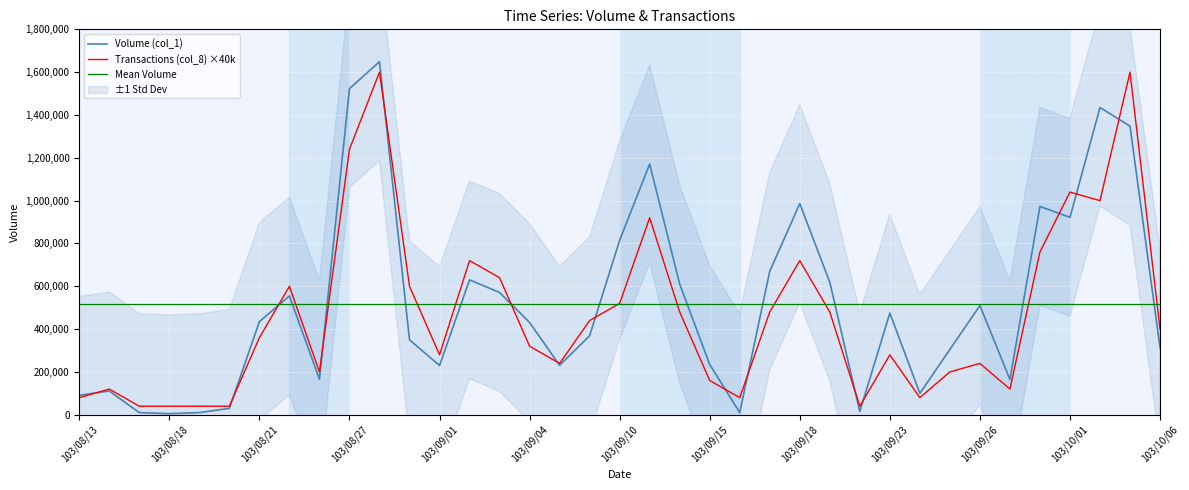

In Volume (col_1), how many points are higher than both neighbors (excluding endpoints)?

10